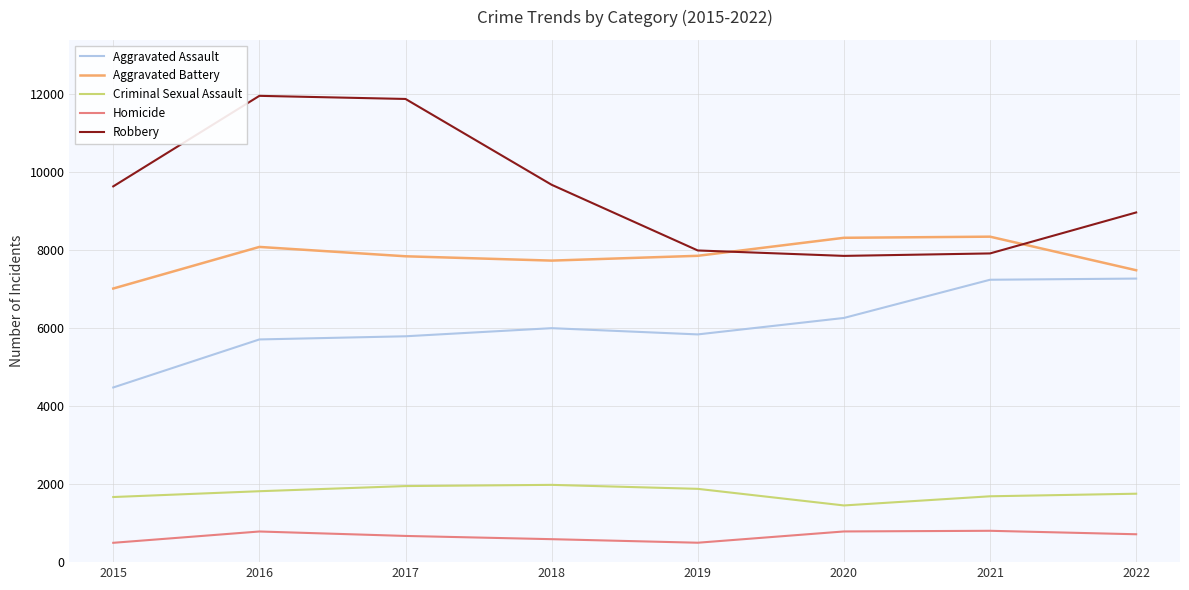

The value of Homicide at 2022 is 715. True or false?

True